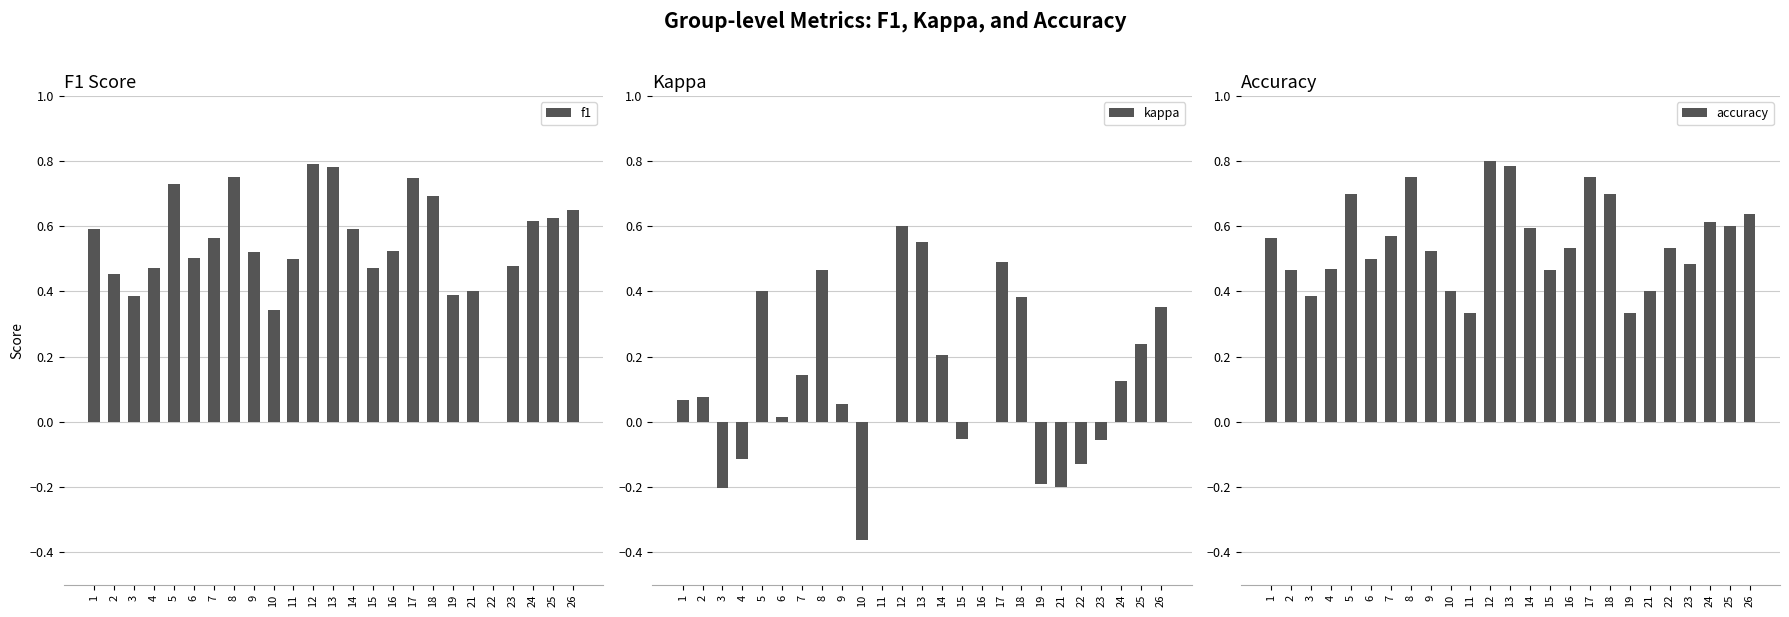

The value of f1 at 6 is 0.5. True or false?

True